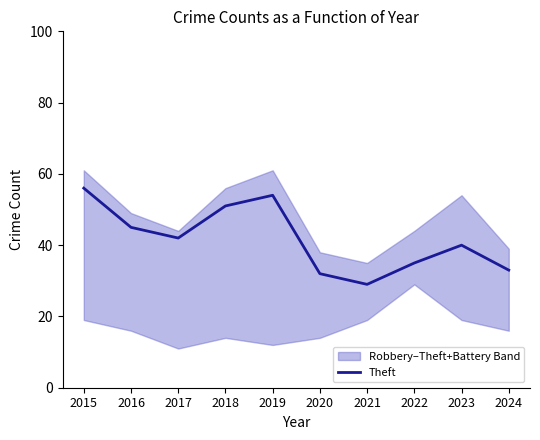

What is the value of the 2nd point from the left?

45